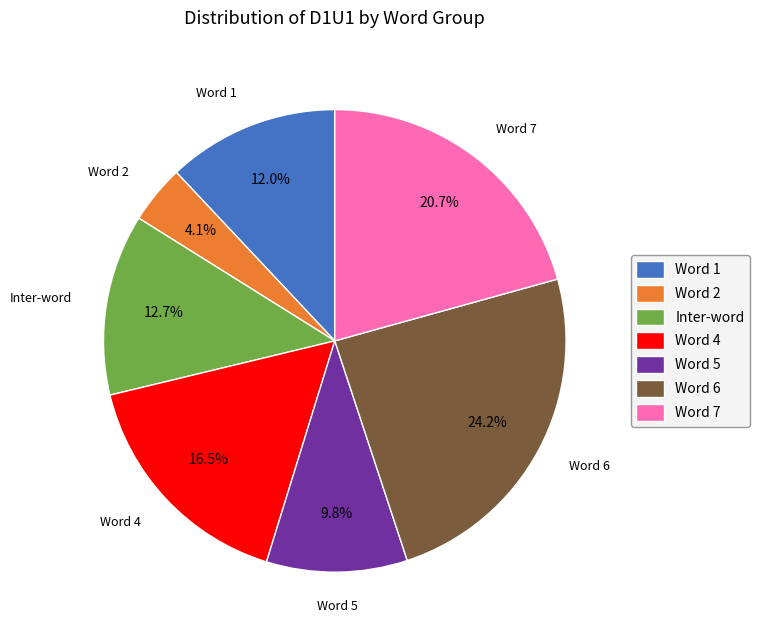

Is there any slice that represents more than half of the pie?

No